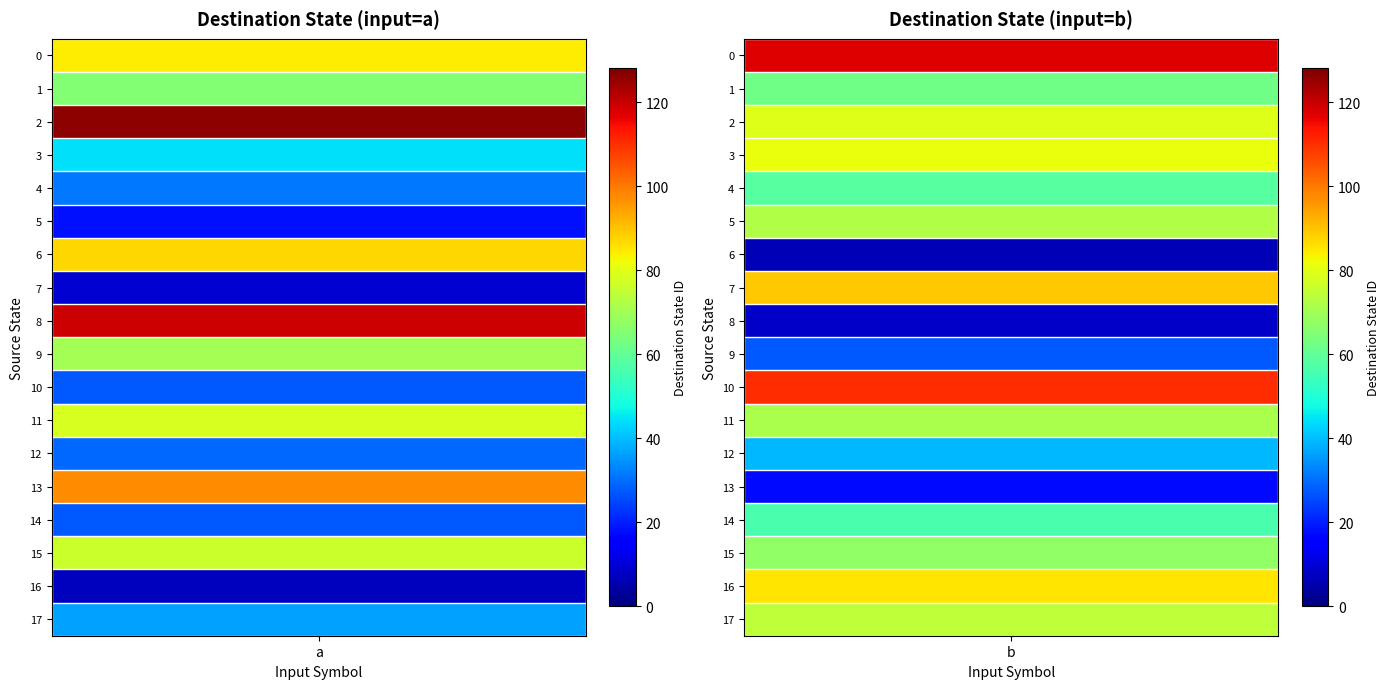

At which label does the data first exceed 67?

0_a